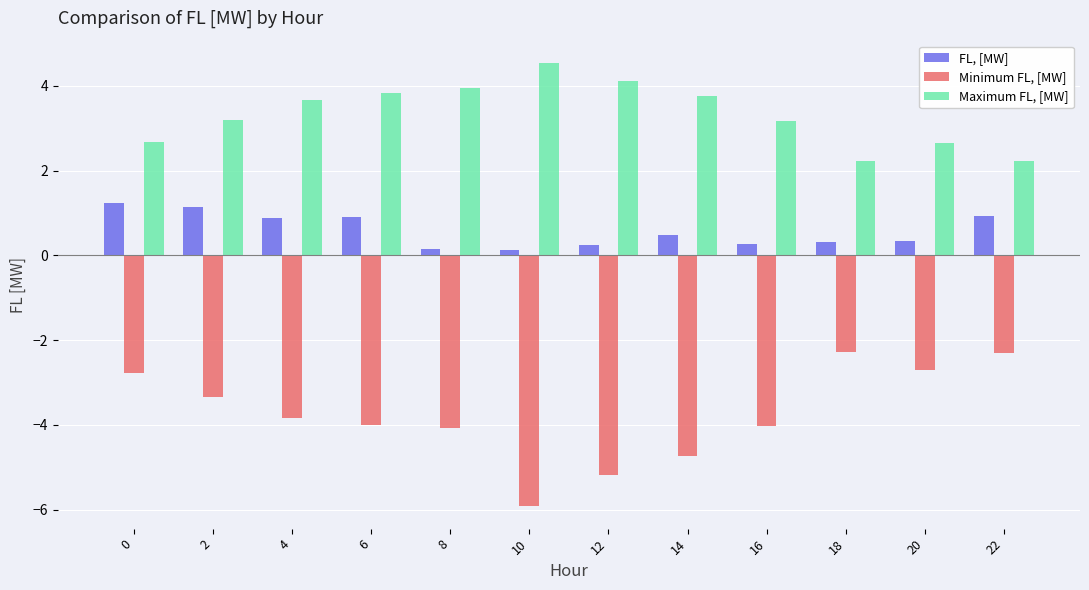

What is the sum of the FL, [MW] values at 2 and 14?

1.6